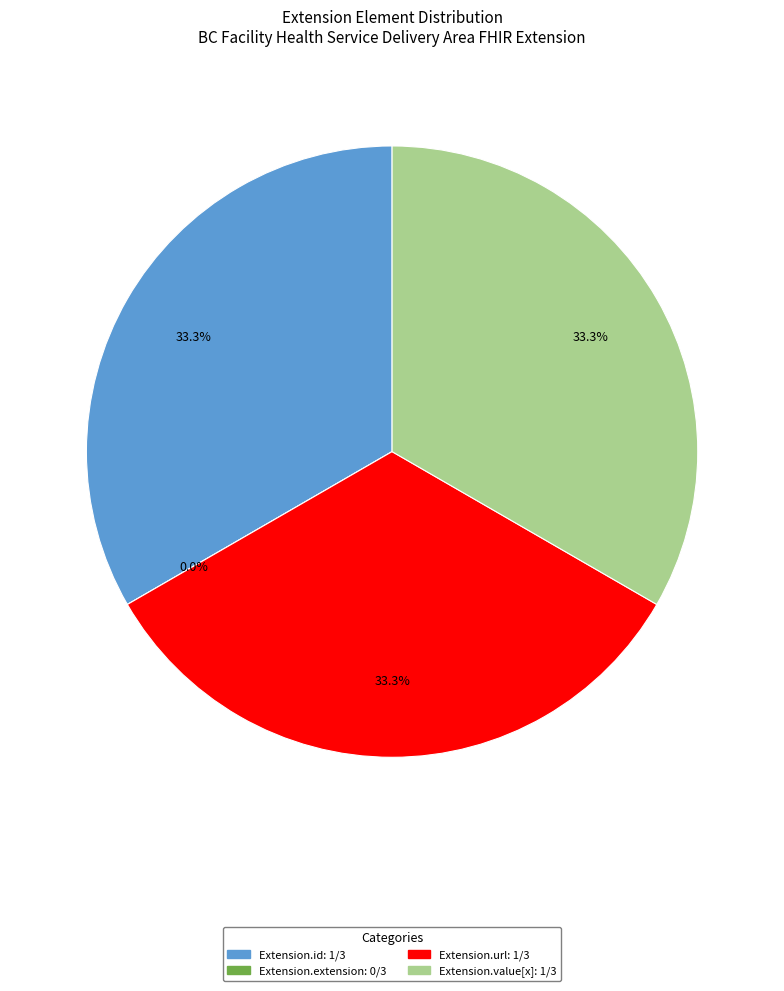

Which category has the smallest portion of the pie?

Extension.extension